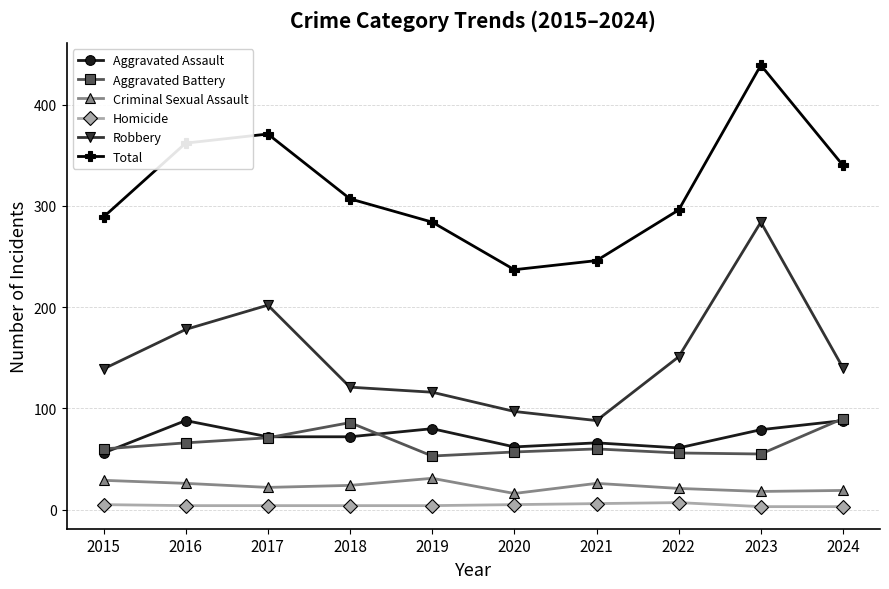

What is the minimum value for Total?

237